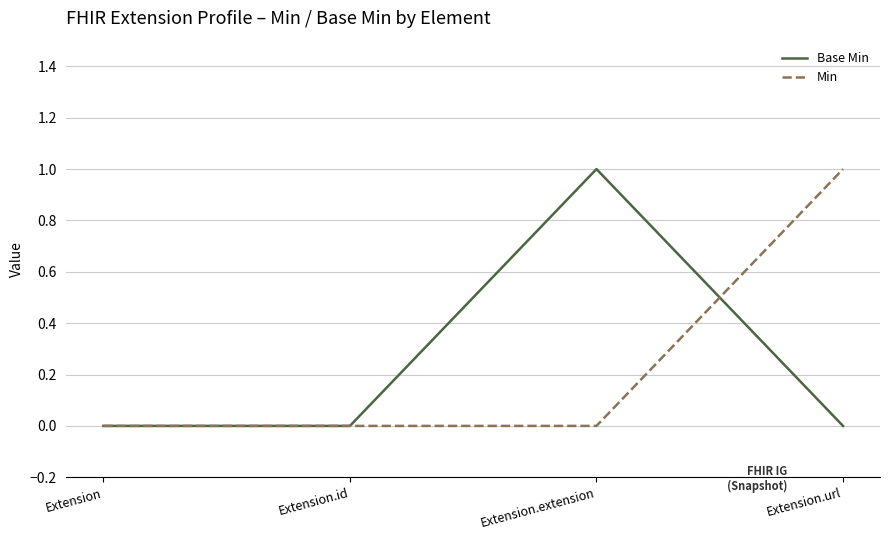

Between Extension and Extension.url, which series saw the biggest shift?

Min